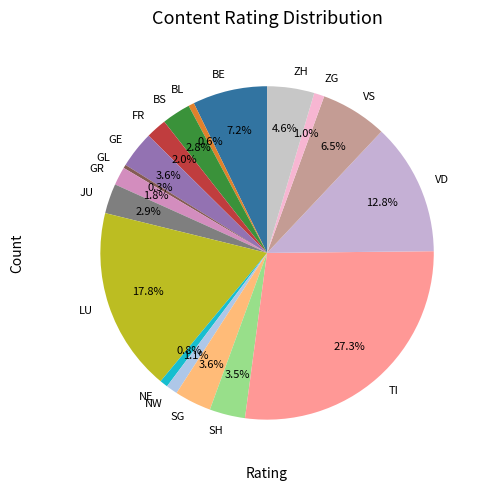

What is the largest slice in the pie chart?

TI